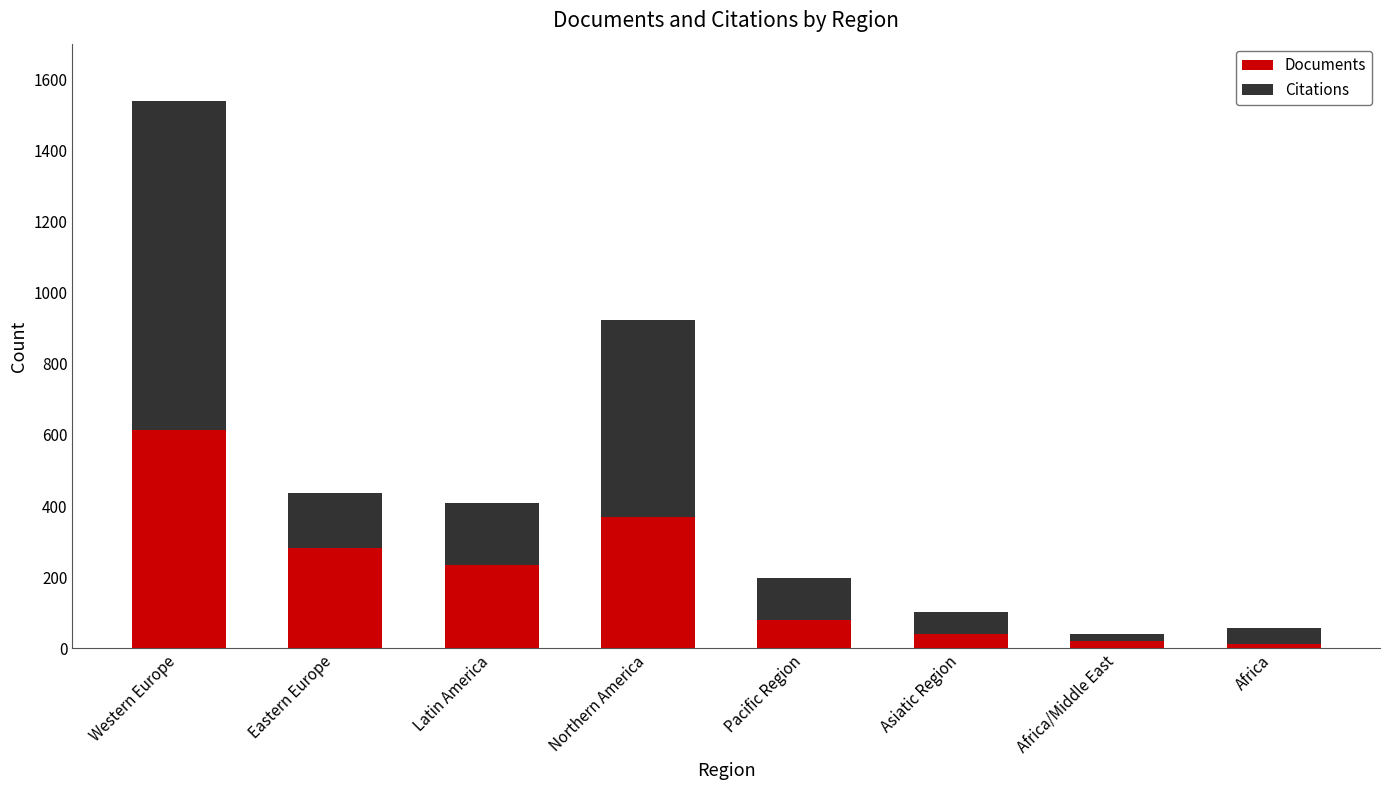

What is the difference between the maximum and minimum values in the Documents series?

601